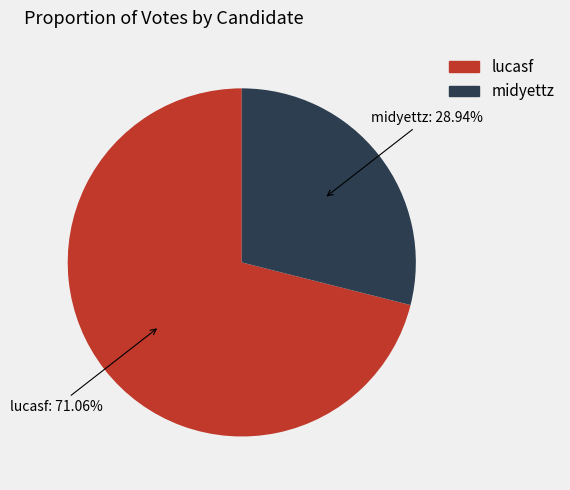

To the nearest percent, what is the difference between the largest and smallest slice percentages?

42%